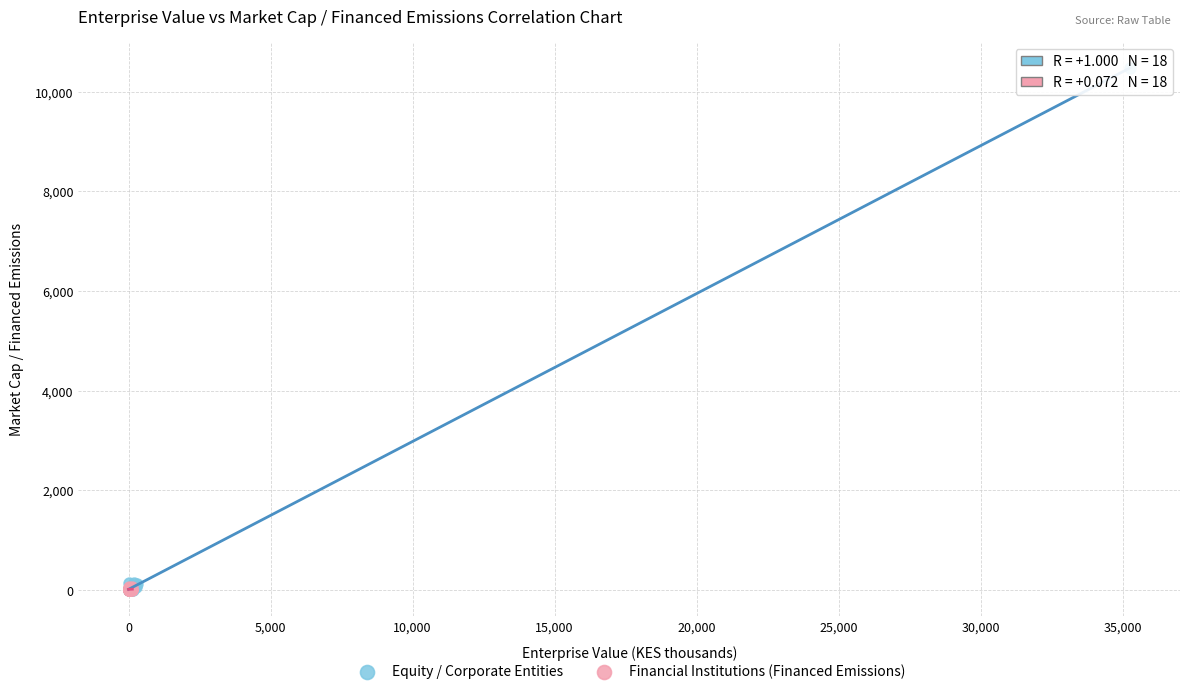

What are all the series names shown in the legend?

Equity / Corporate Entities, Financial Institutions (Financed Emissions)